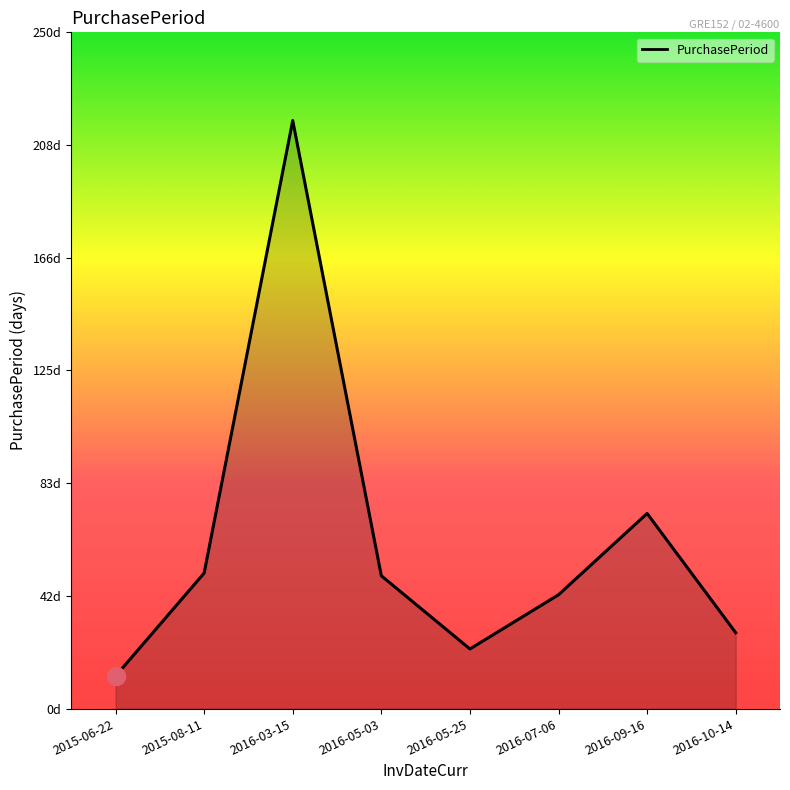

Does the chart have visible grid lines?

No